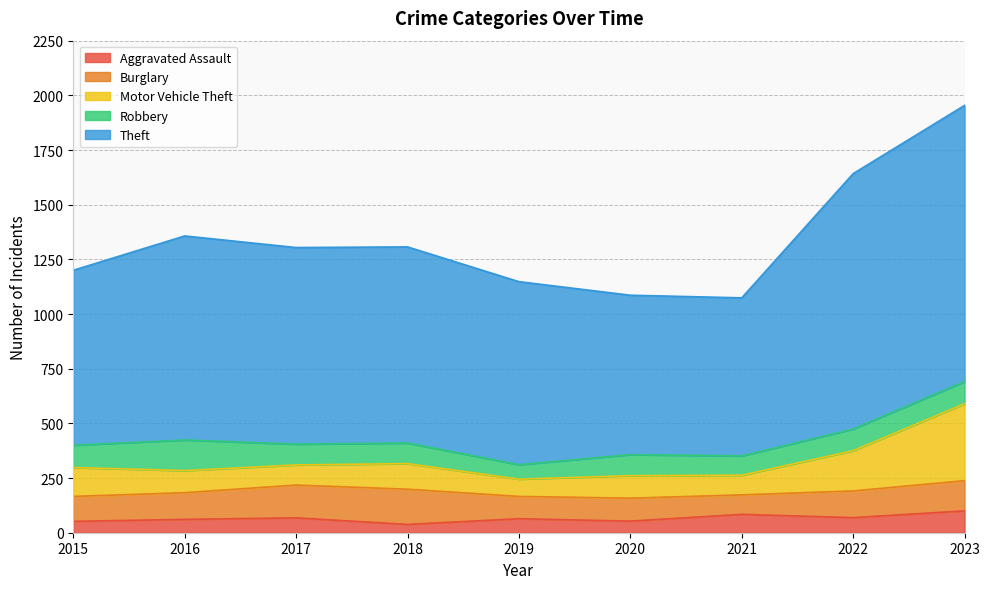

True or false: Aggravated Assault and Theft intersect in this chart.

False